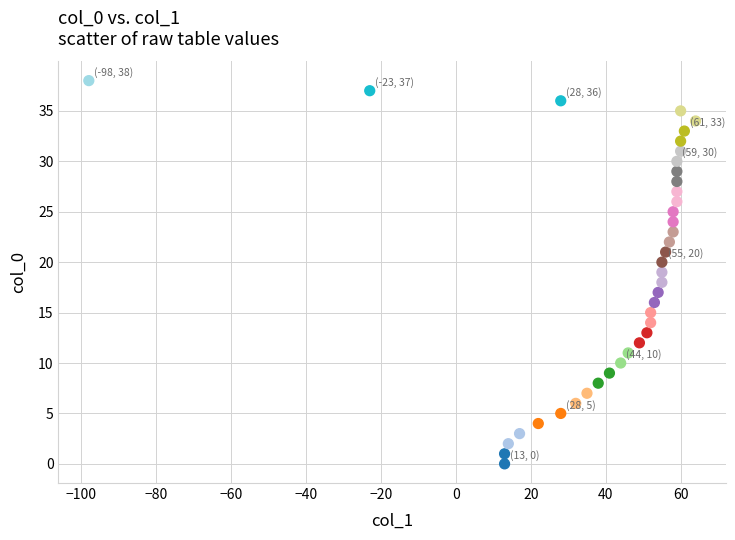

What is the range of X values (max minus min)?

162